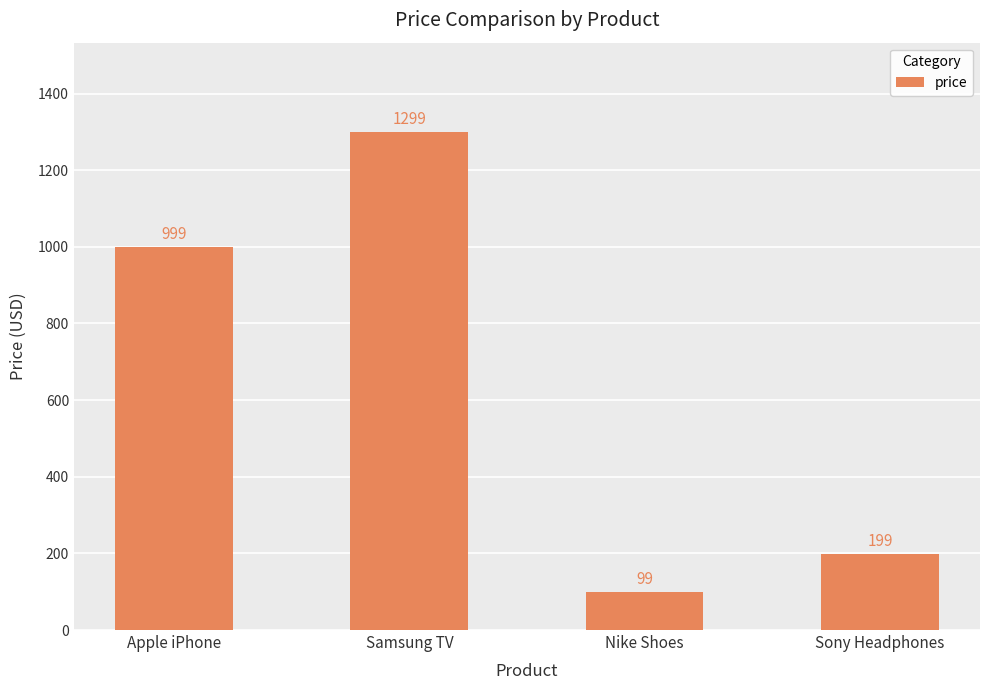

Is it true that the value at Samsung TV is 1878?

False